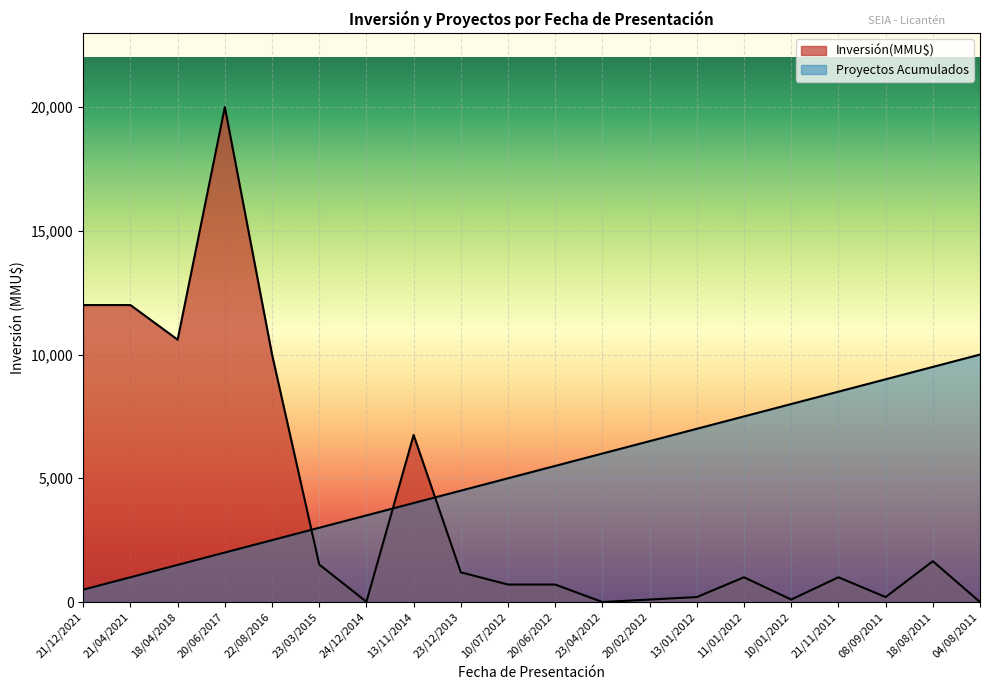

True or false: Proyectos Acumulados and Inversión(MMU$) cross at least once.

True